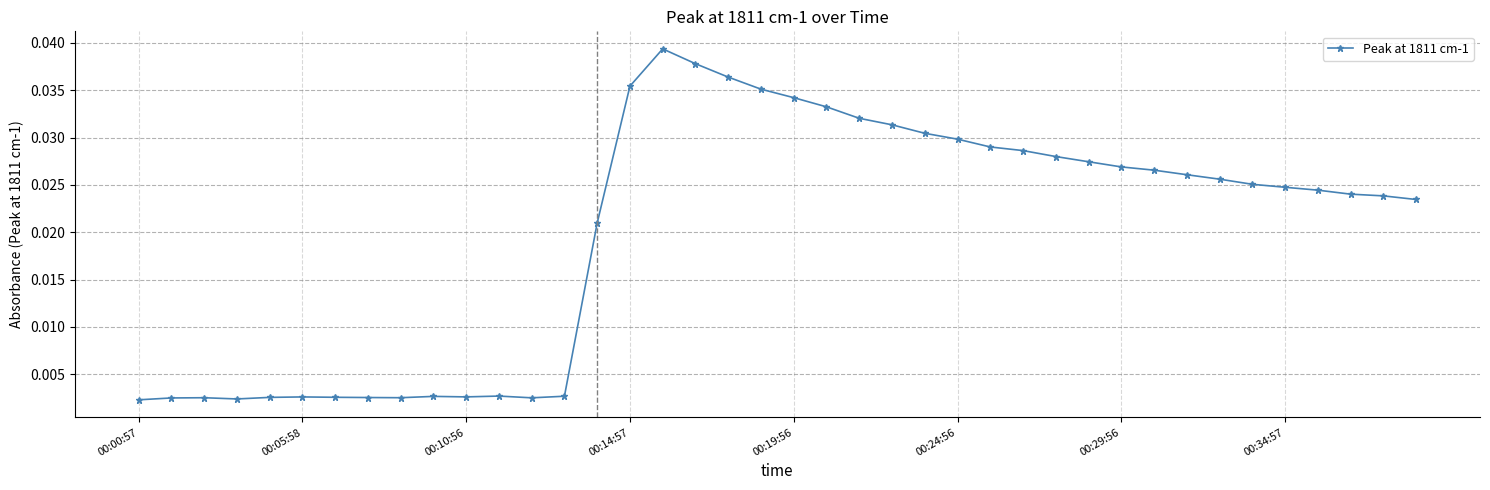

True or false: there are more than 2 points higher than both neighbors.

True